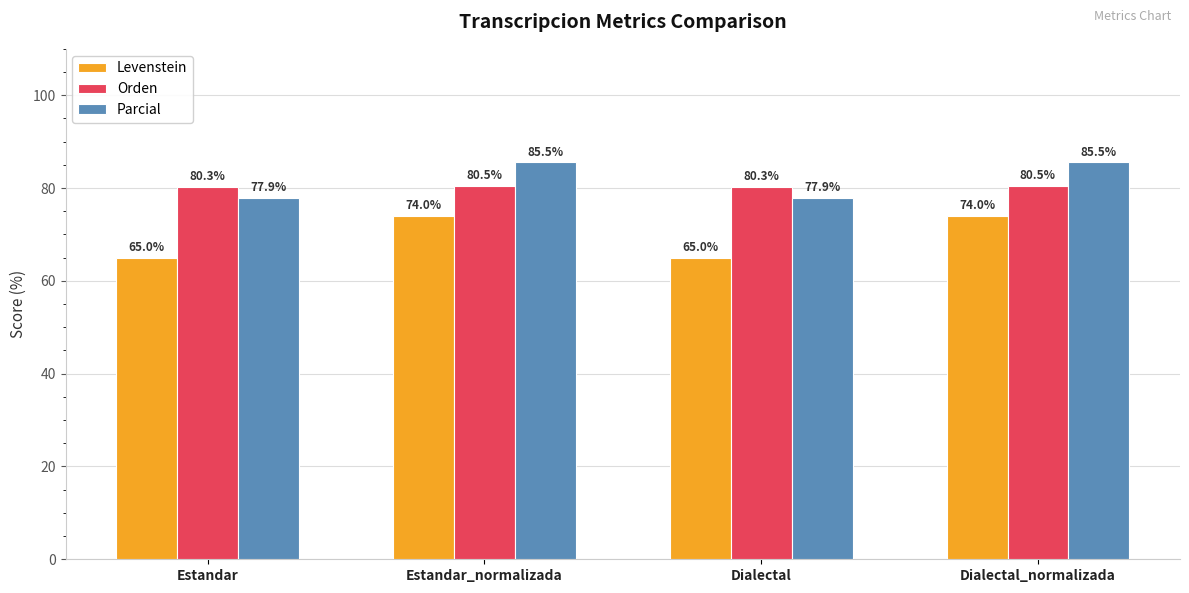

Read the Levenstein value at Dialectal.

65.0